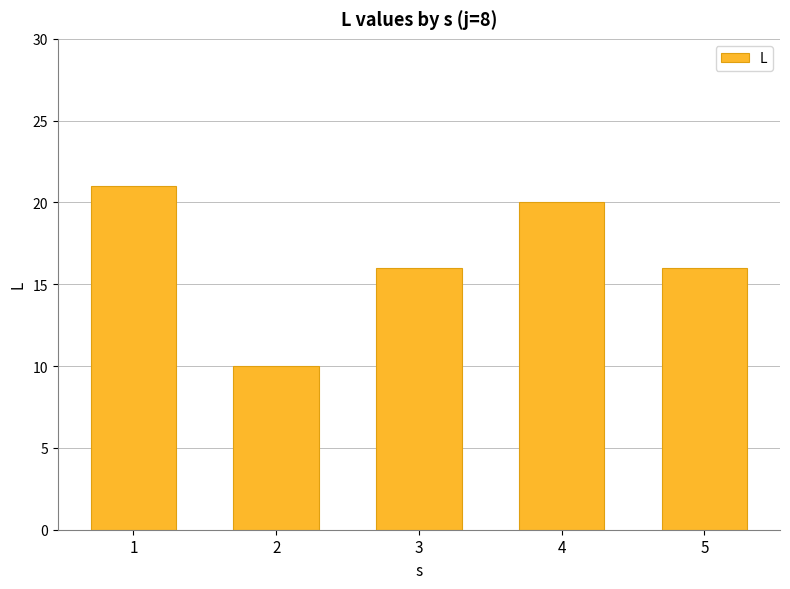

Reading left to right, transcribe all the data shown in this chart.

1=21	2=10	3=16	4=20	5=16